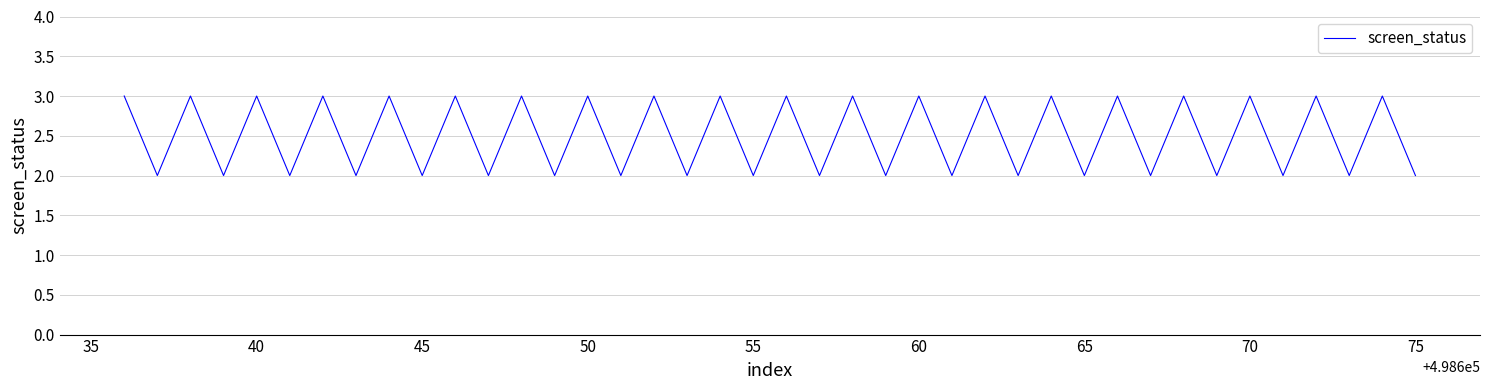

What is the maximum value shown in the chart?

3